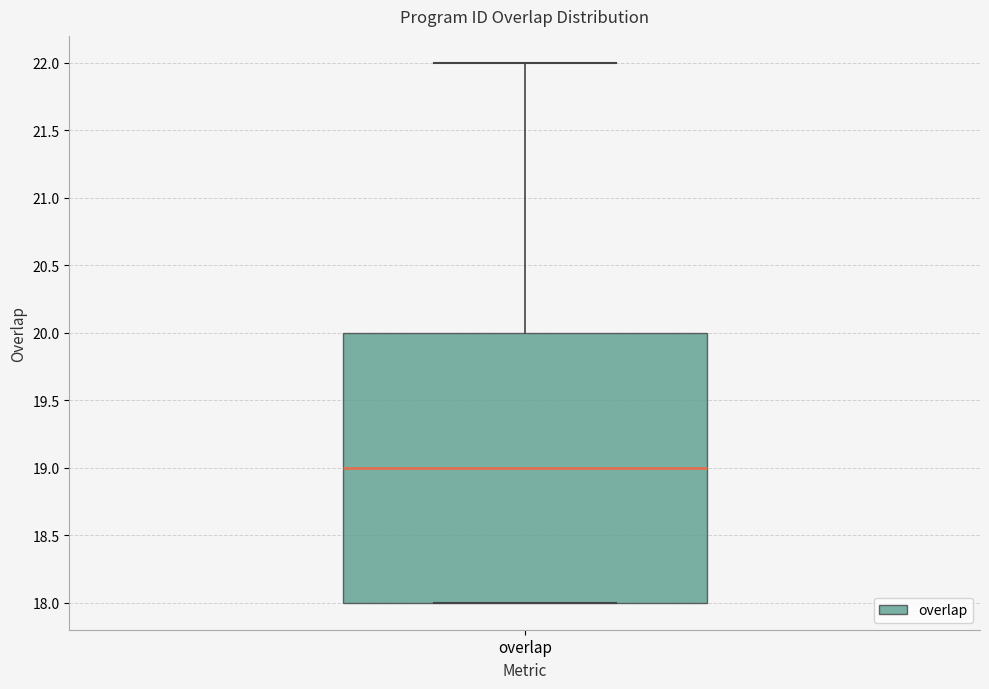

Read this box plot against the y-axis: the position of the median line, the range covered by the box, and the ends of both whiskers. The values are not printed on the chart, so give them approximately, as read against the axis.

median 19, box 18 to 20, whiskers 18 to 22